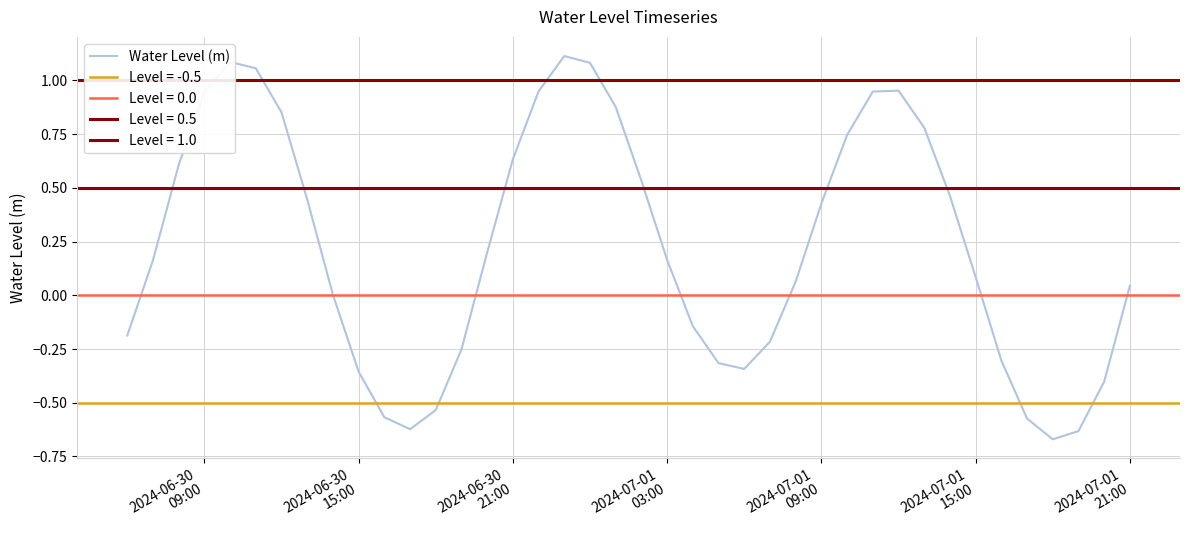

What is the sum of all values?

9.1